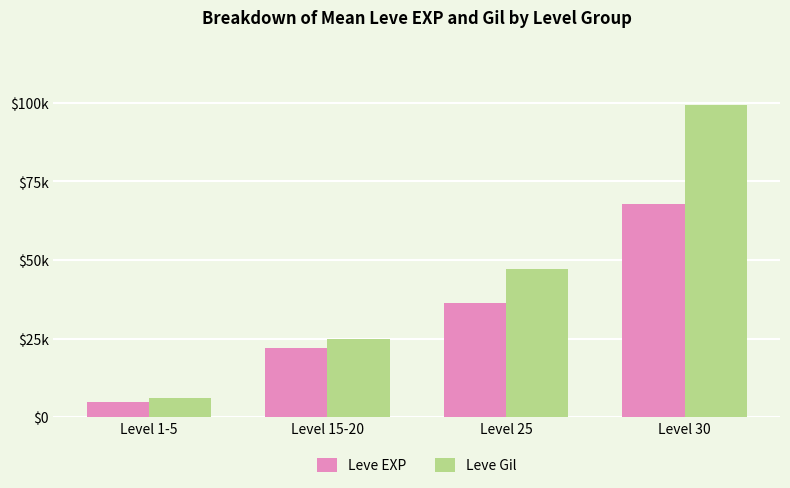

What is the label of the 2nd bar from the left?

Level 15-20